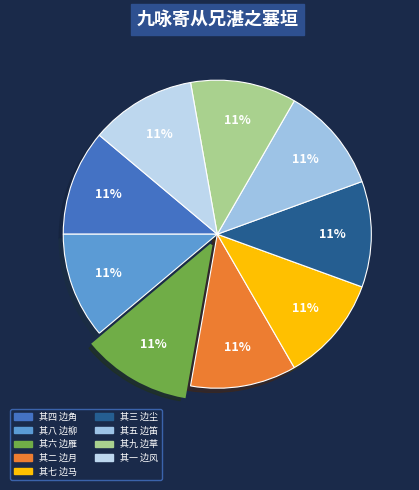

What portion of the pie excludes 其五 边笛?

88.9%